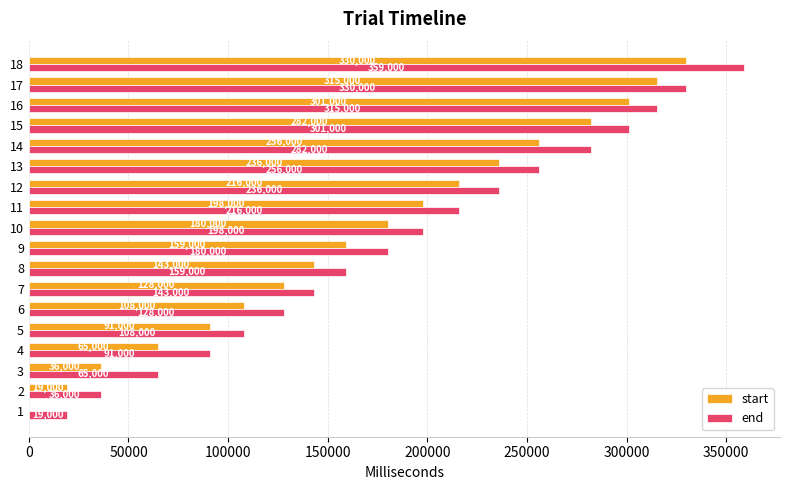

Which series has the largest total across all categories?

end